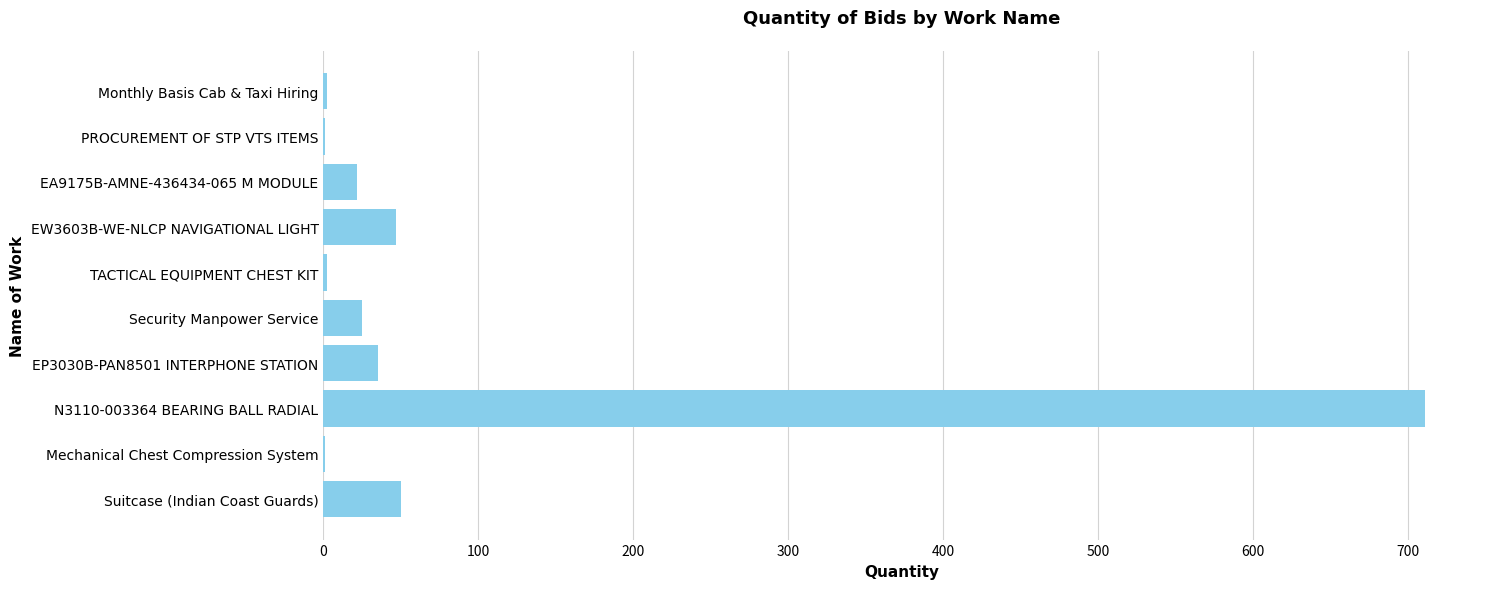

Is it true that the value at Suitcase (Indian Coast Guards) is 50?

True